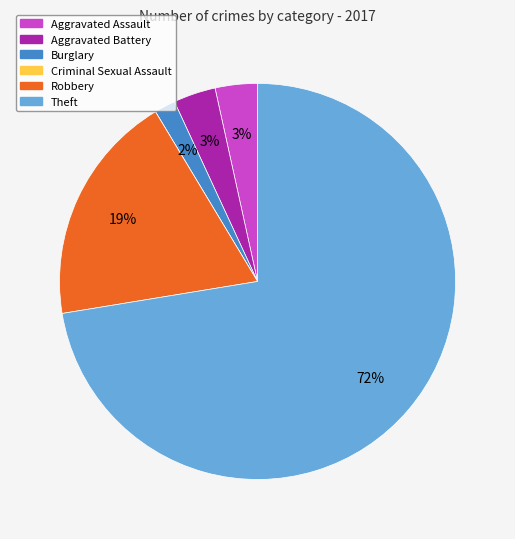

What percentage is the Aggravated Battery slice, to the nearest percent?

3%